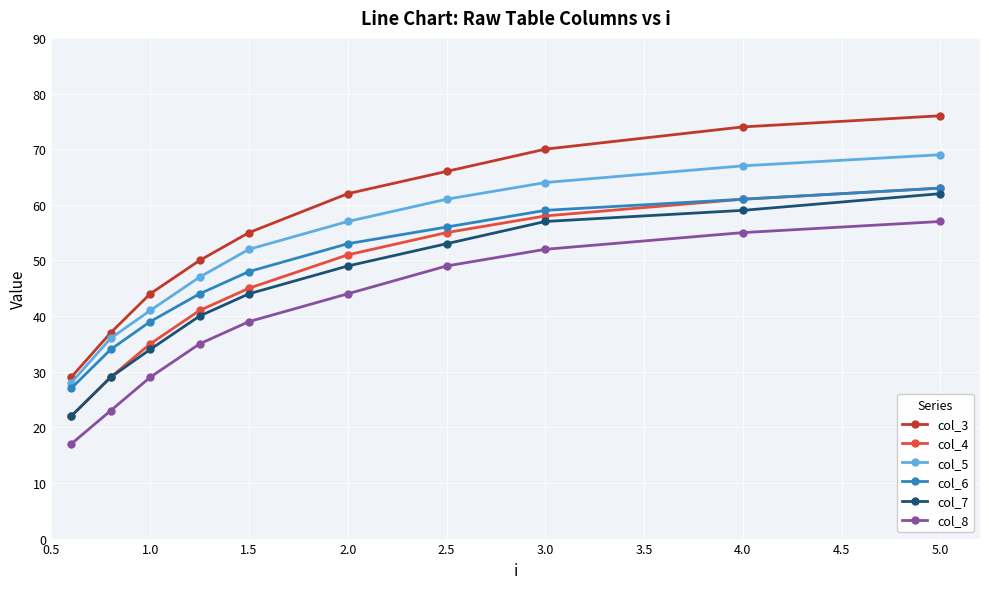

Which series has the largest range (max minus min)?

col_3